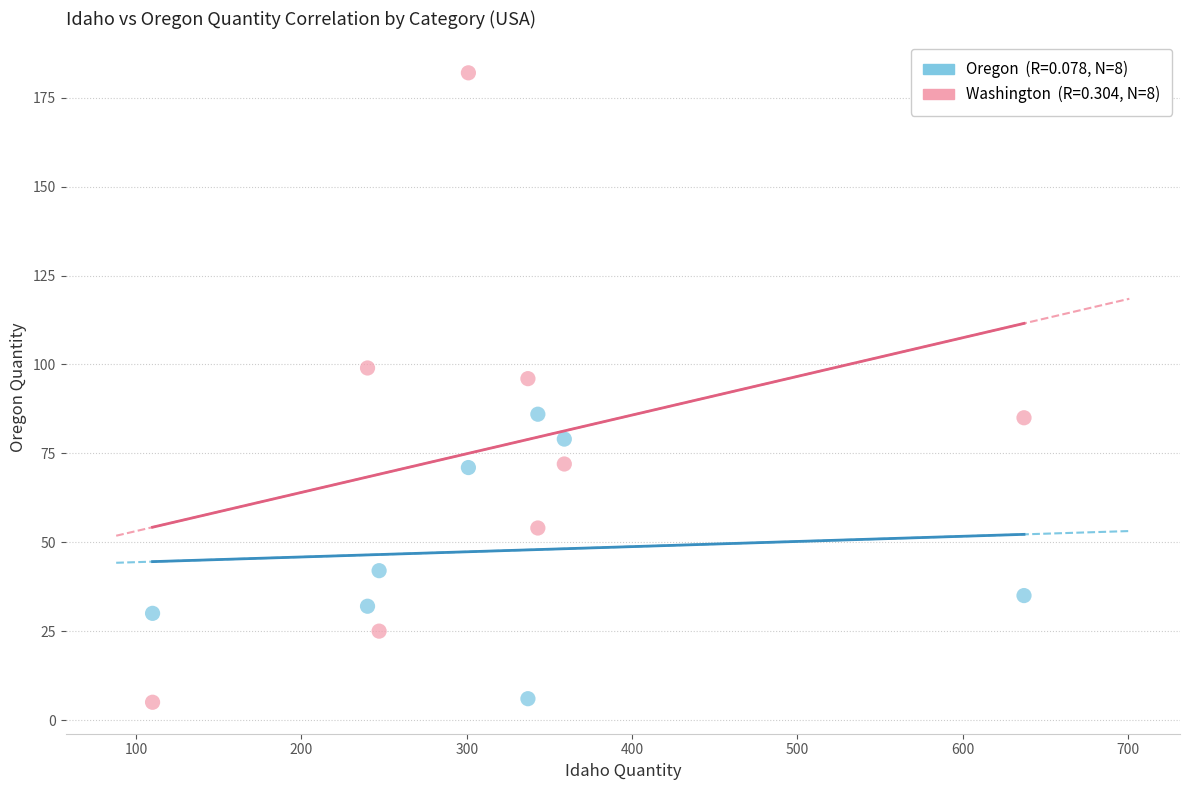

Across all data points, what is the range of X values (max minus min)?

527